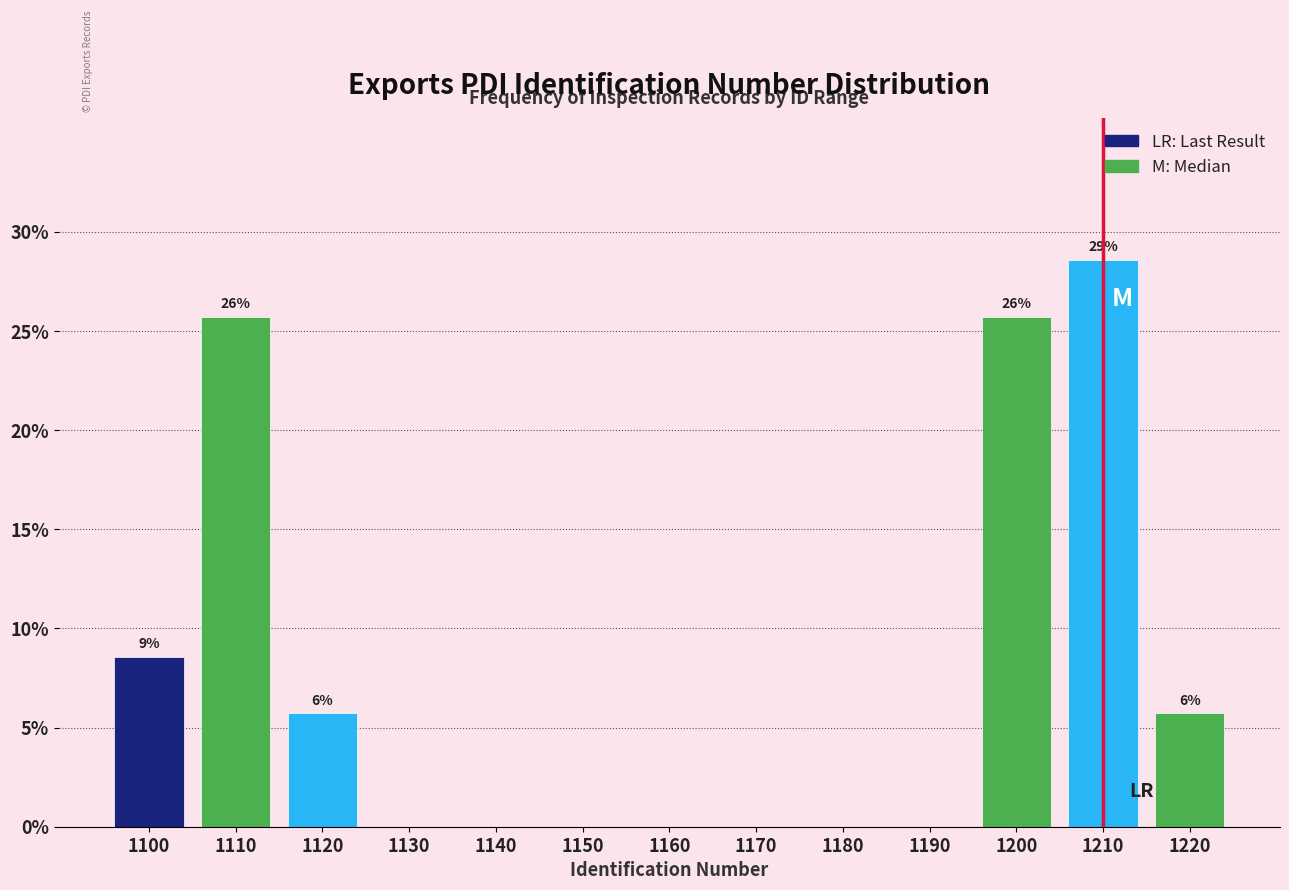

Reading left to right, transcribe all the data shown in this chart.

1100=8.6	1110=25.7	1120=5.7	1130=0.0	1140=0.0	1150=0.0	1160=0.0	1170=0.0	1180=0.0	1190=0.0	1200=25.7	1210=28.6	1220=5.7